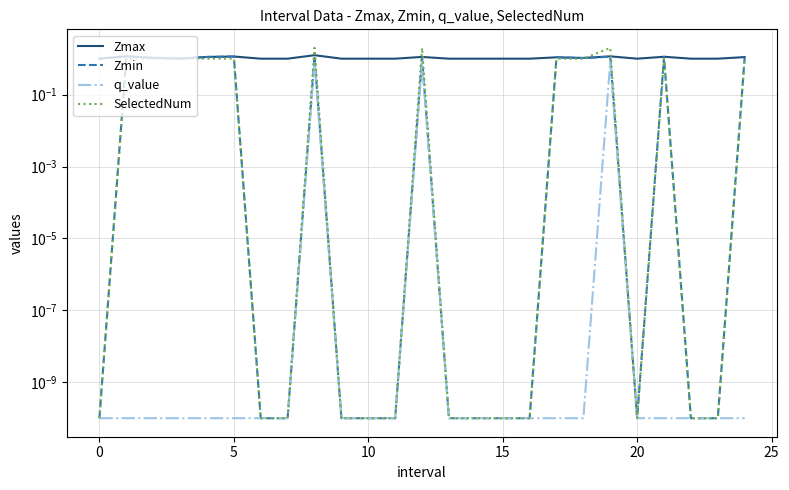

Rank the series at 17 from highest to lowest value.

Zmax, Zmin, SelectedNum, q_value